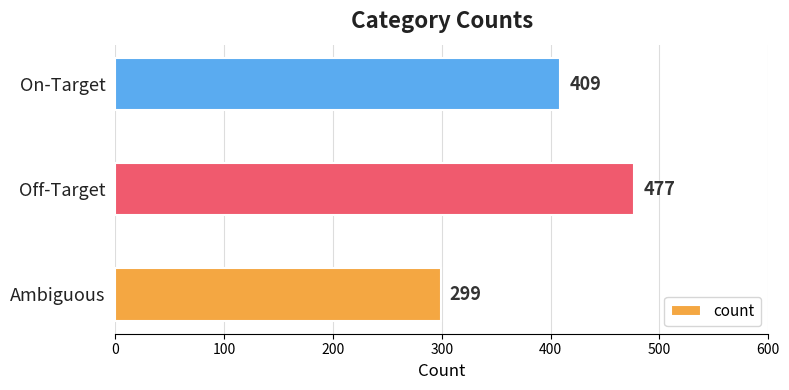

What is the minimum value shown in the chart?

299